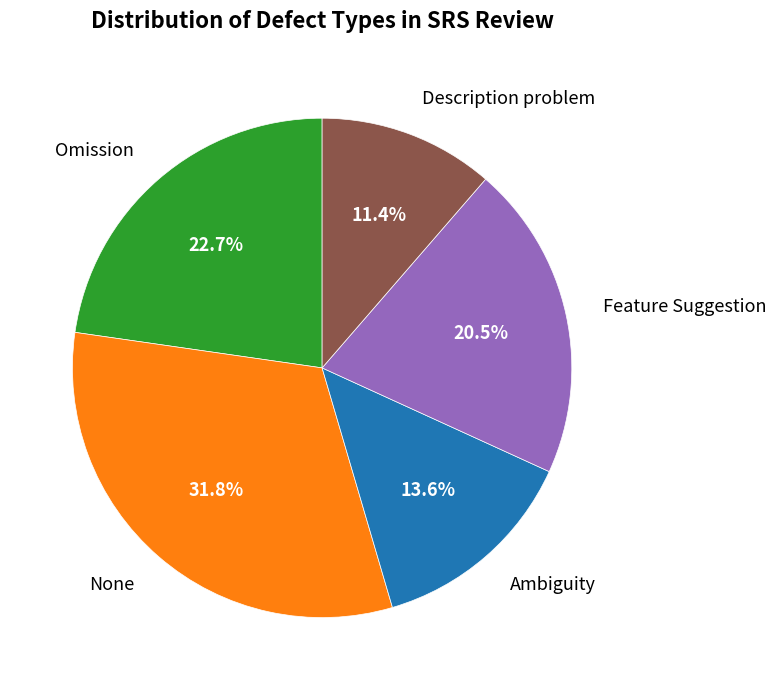

Rank the categories by value from highest to lowest.

None, Omission, Feature Suggestion, Ambiguity, Description problem